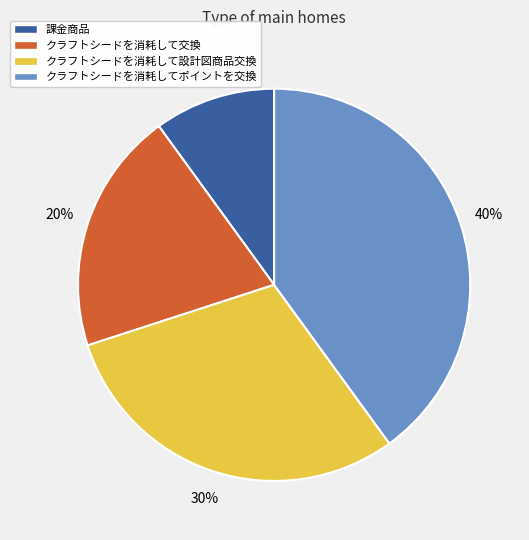

Approximately how many times larger is the value at クラフトシードを消耗して設計図商品交換 compared to クラフトシードを消耗して交換?

1.5